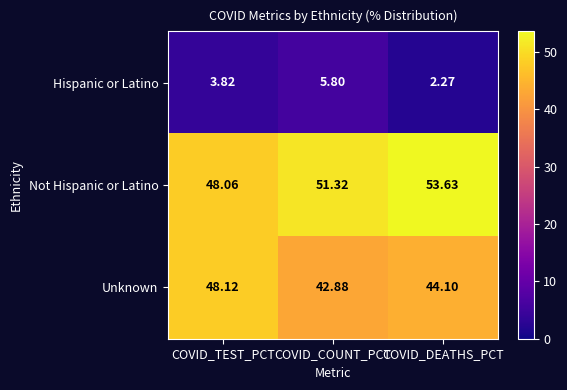

Which category has the lowest value in the Not Hispanic or Latino series?

COVID_TEST_PCT